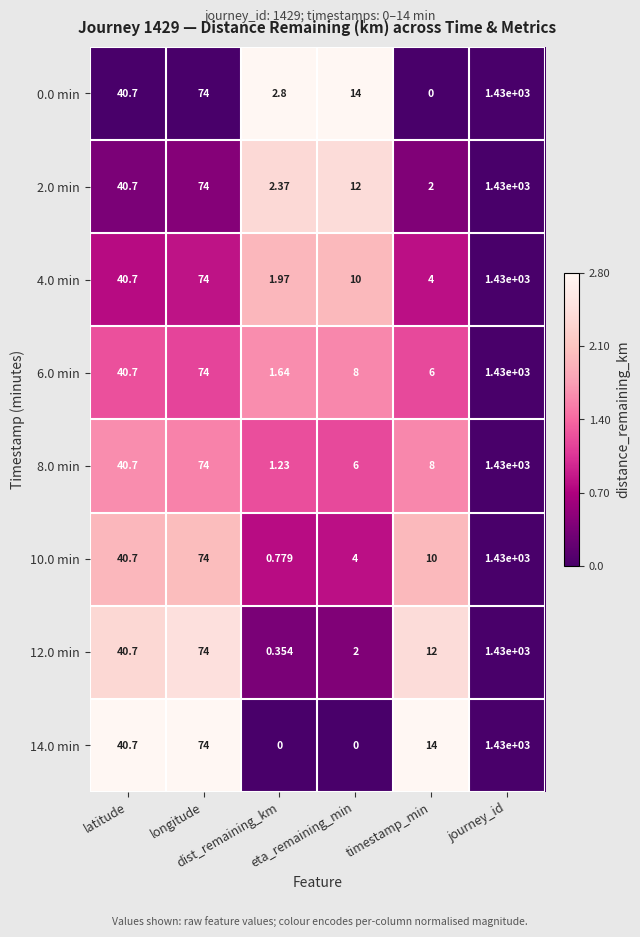

Count the number of categories in the chart.

6